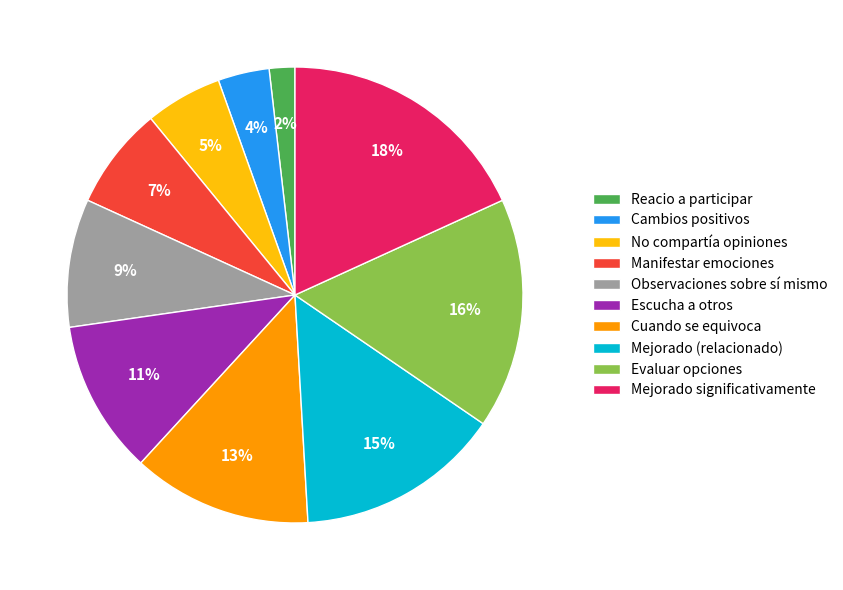

To the nearest percent, what is the average slice percentage?

10%